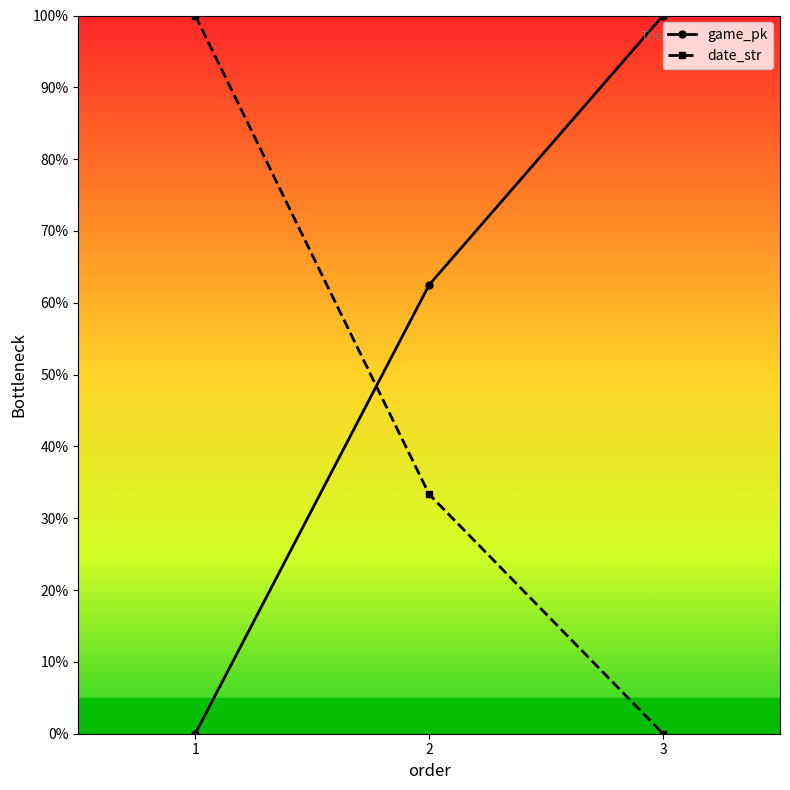

What is the maximum value shown in the chart?

100.0